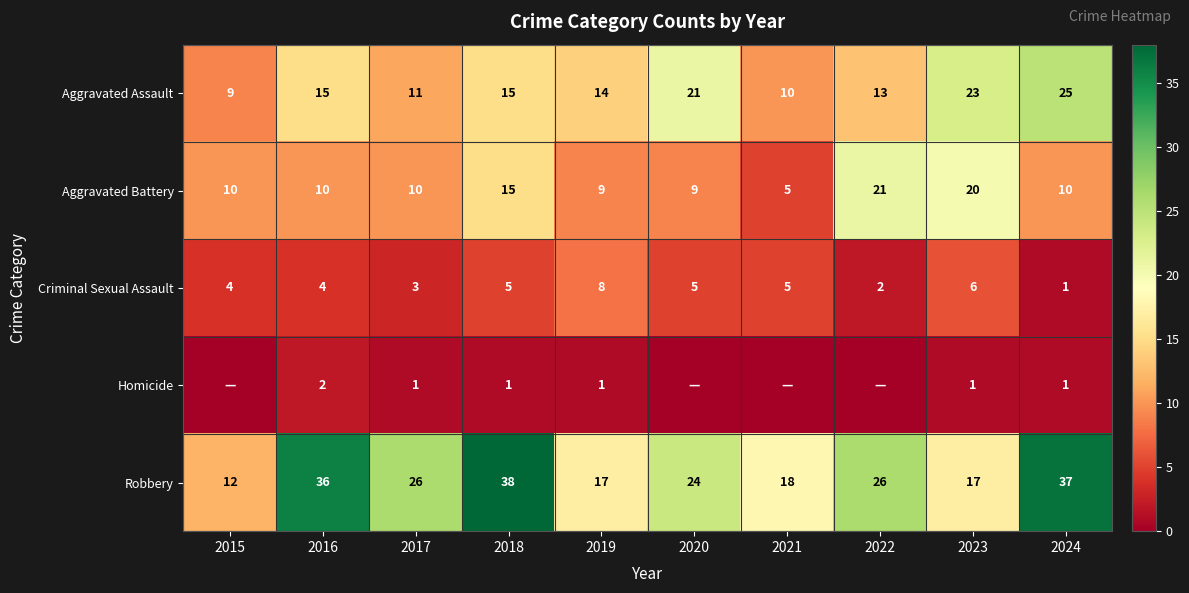

The Criminal Sexual Assault series shows 7 at 2018. True or false?

False